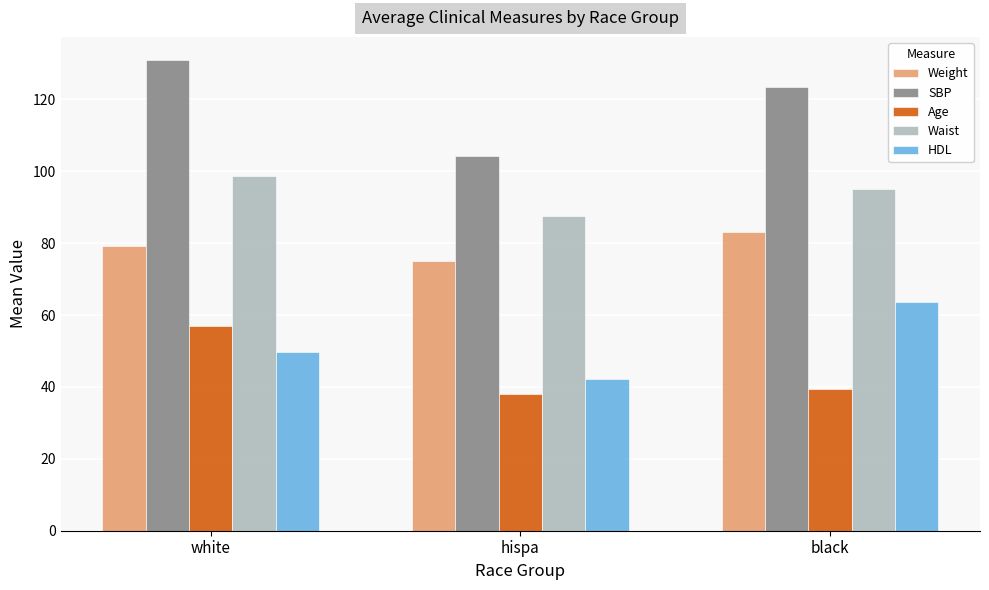

True or false: Age has a value of 94.0 at white.

False